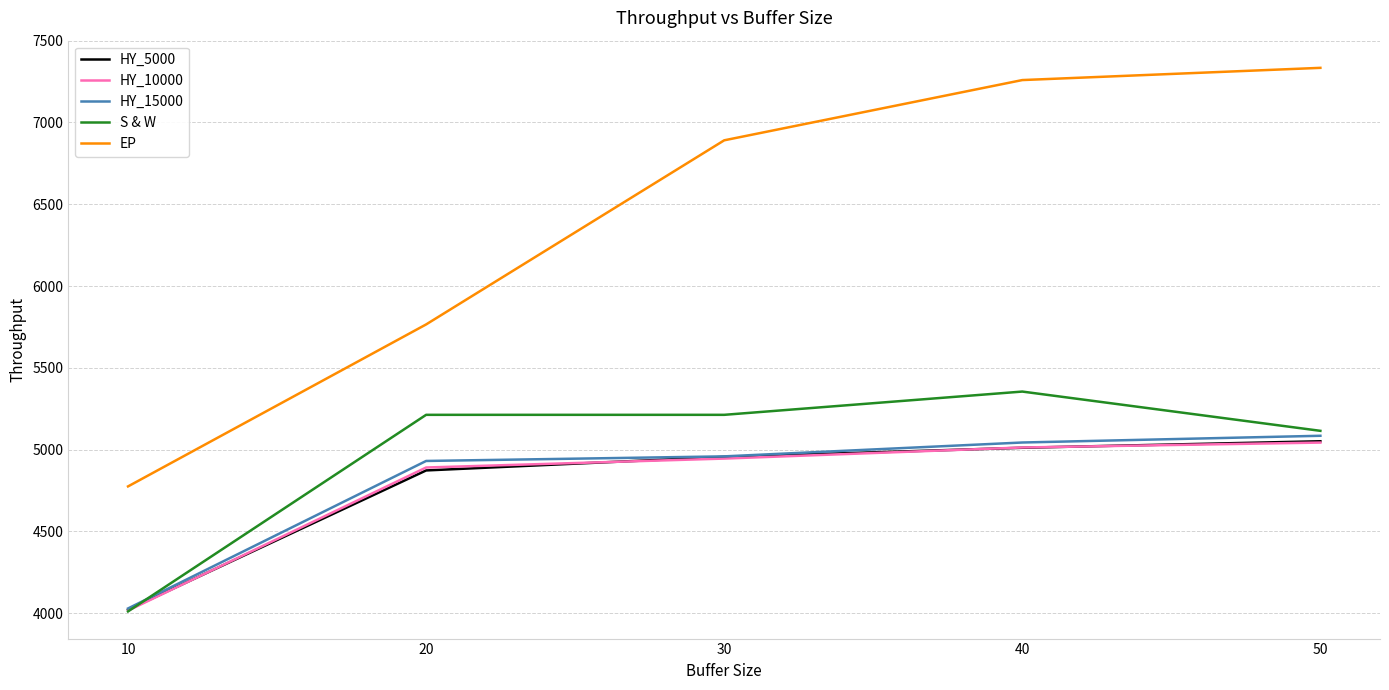

List the labels in order of EP value, smallest first.

10, 20, 30, 40, 50